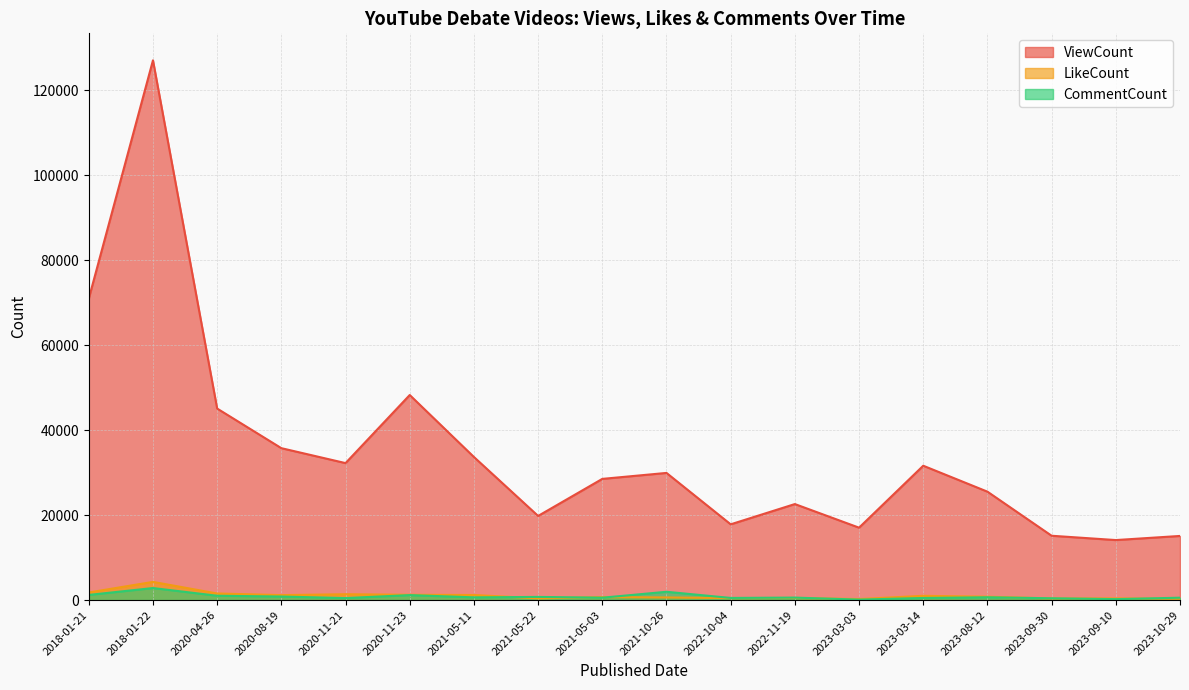

The value of CommentCount at 2023-09-10 is 224. True or false?

True